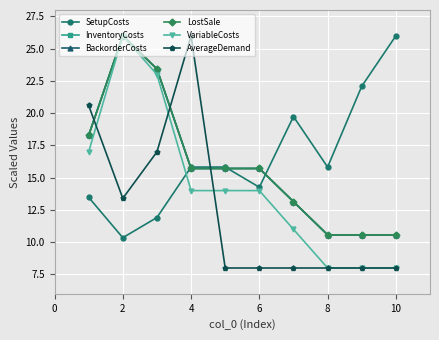

How many lines are shown in the chart?

6